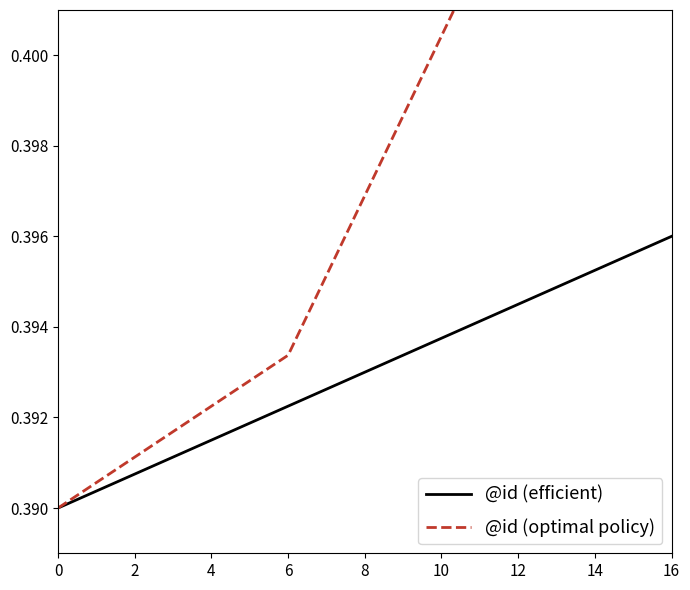

What is the approximate value of @id (efficient) at 12?

0.4